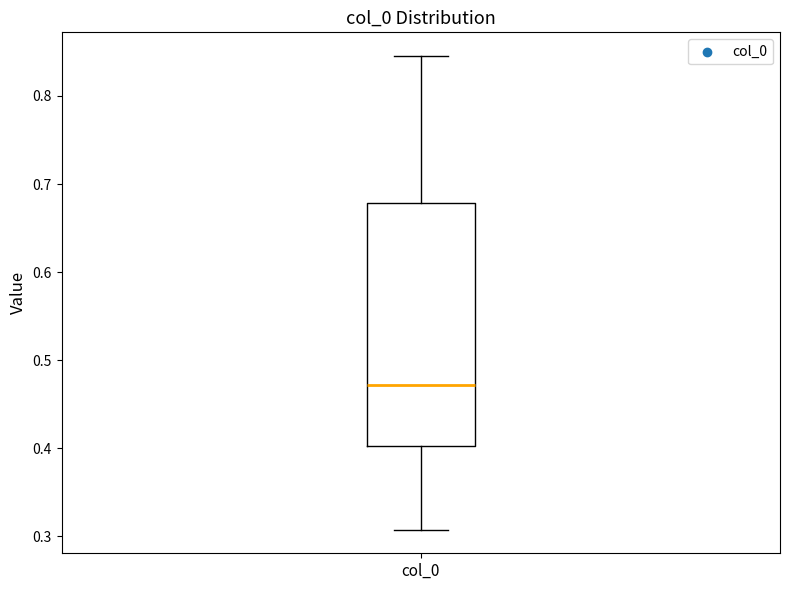

Read this box plot against the y-axis: the position of the median line, the range covered by the box, and the ends of both whiskers. The values are not printed on the chart, so give them approximately, as read against the axis.

median 0.47, box 0.40 to 0.68, whiskers 0.31 to 0.85